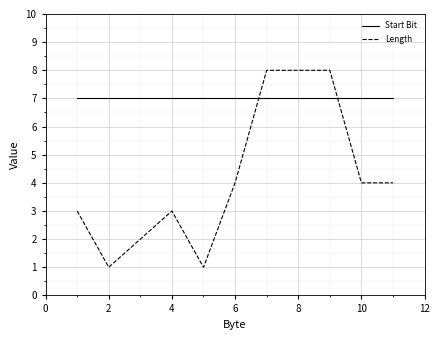

What is the difference between the maximum and minimum values in the Length series?

7